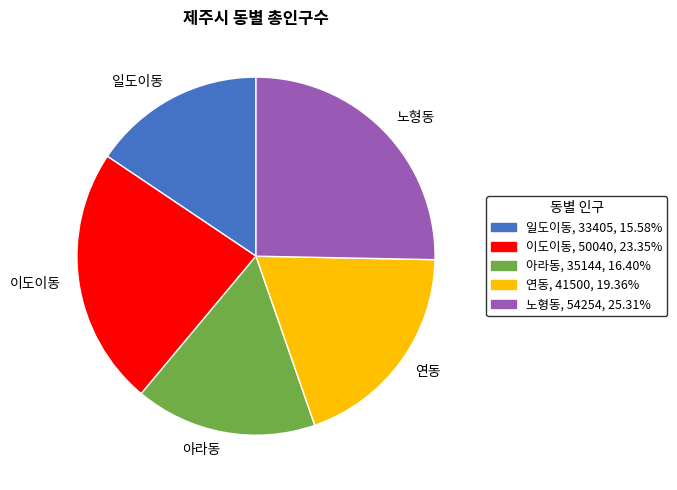

Is there any slice that represents more than half of the pie?

No